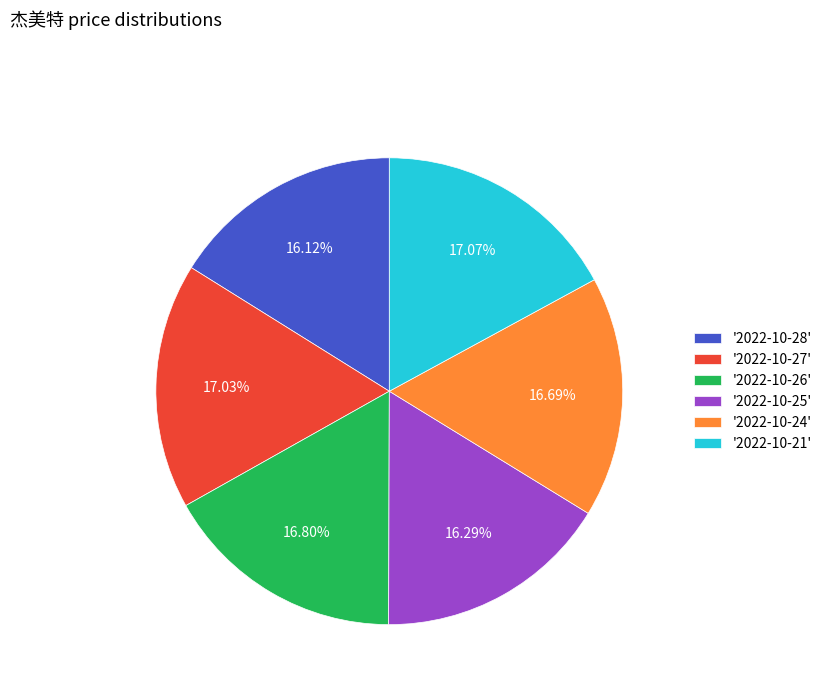

Do '2022-10-25' and '2022-10-27' together represent more than half of the pie?

No